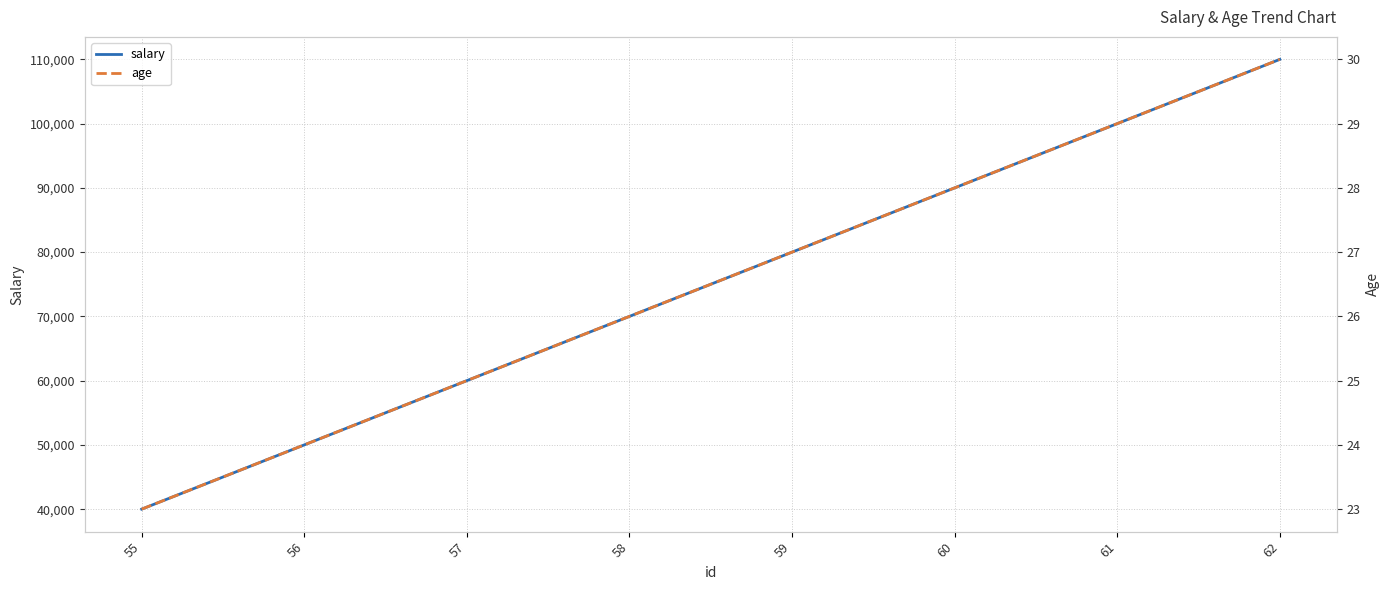

What is the difference between the second highest and minimum values in the age series?

6